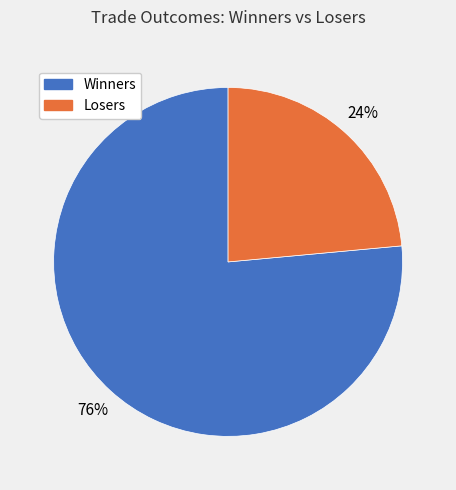

Is it true that Losers is 24% of the pie?

True